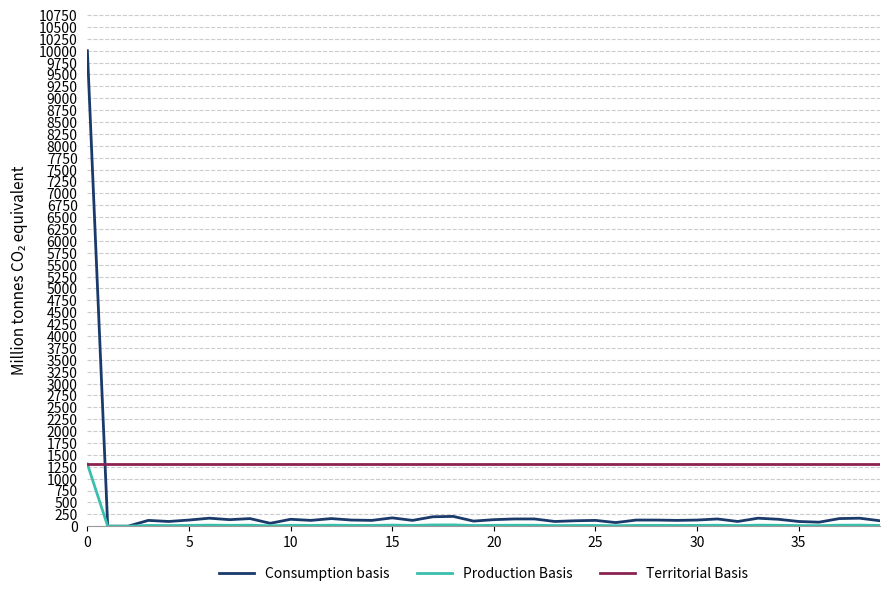

Is this an area chart (filled region under the line)?

No